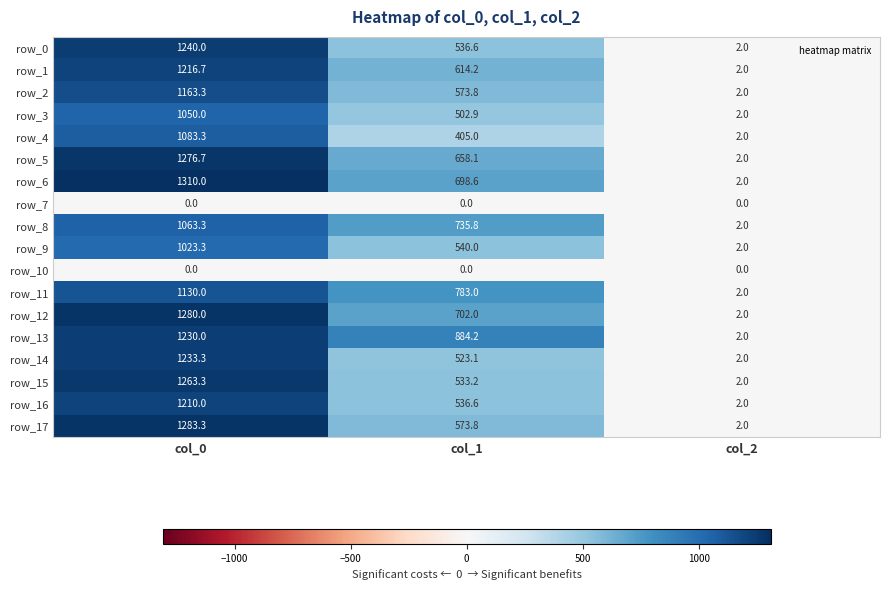

True or false: row_4 has a value of 1455.5 at col_0.

False